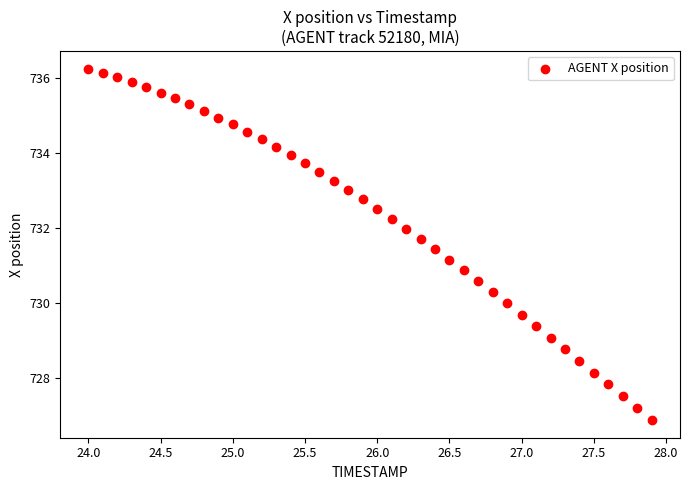

What is the range of Y values (max minus min)?

9.4